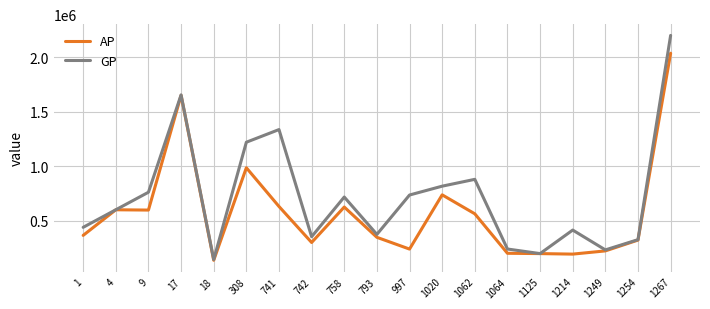

List the series in order of their overall mean, lowest first.

AP, GP